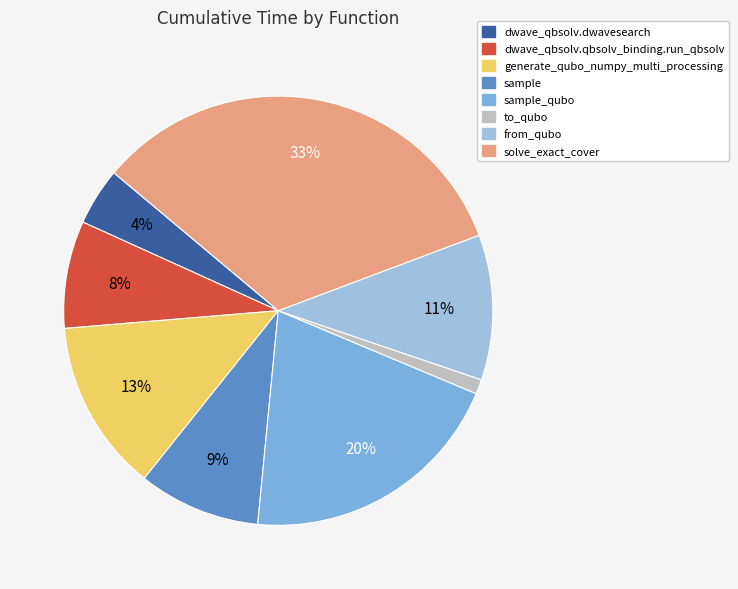

The dwave_qbsolv.dwavesearch slice represents 4% of the pie. True or false?

True